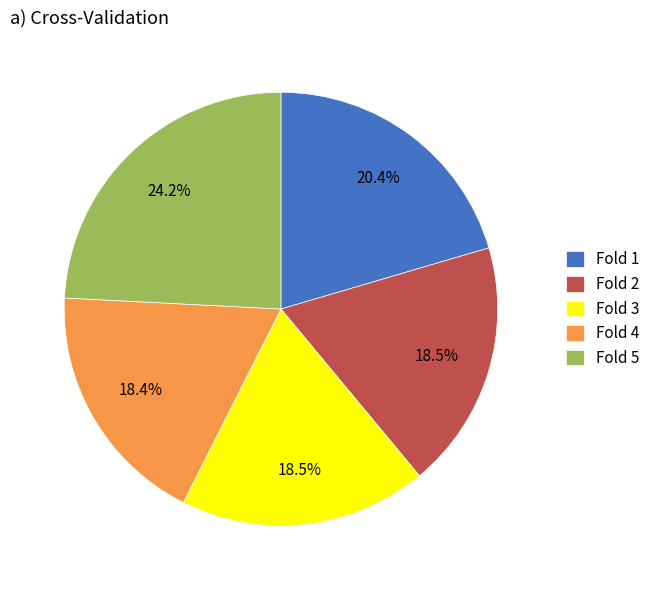

True or false: Fold 4 accounts for 5% of the total.

False